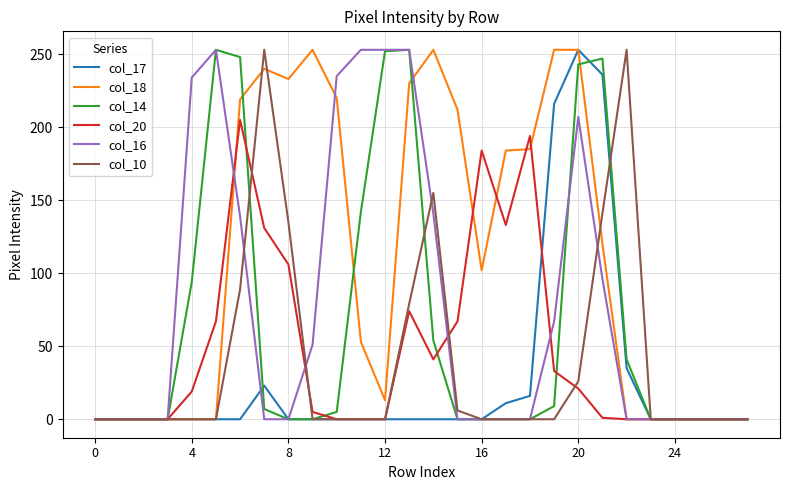

What is the greatest value displayed?

253